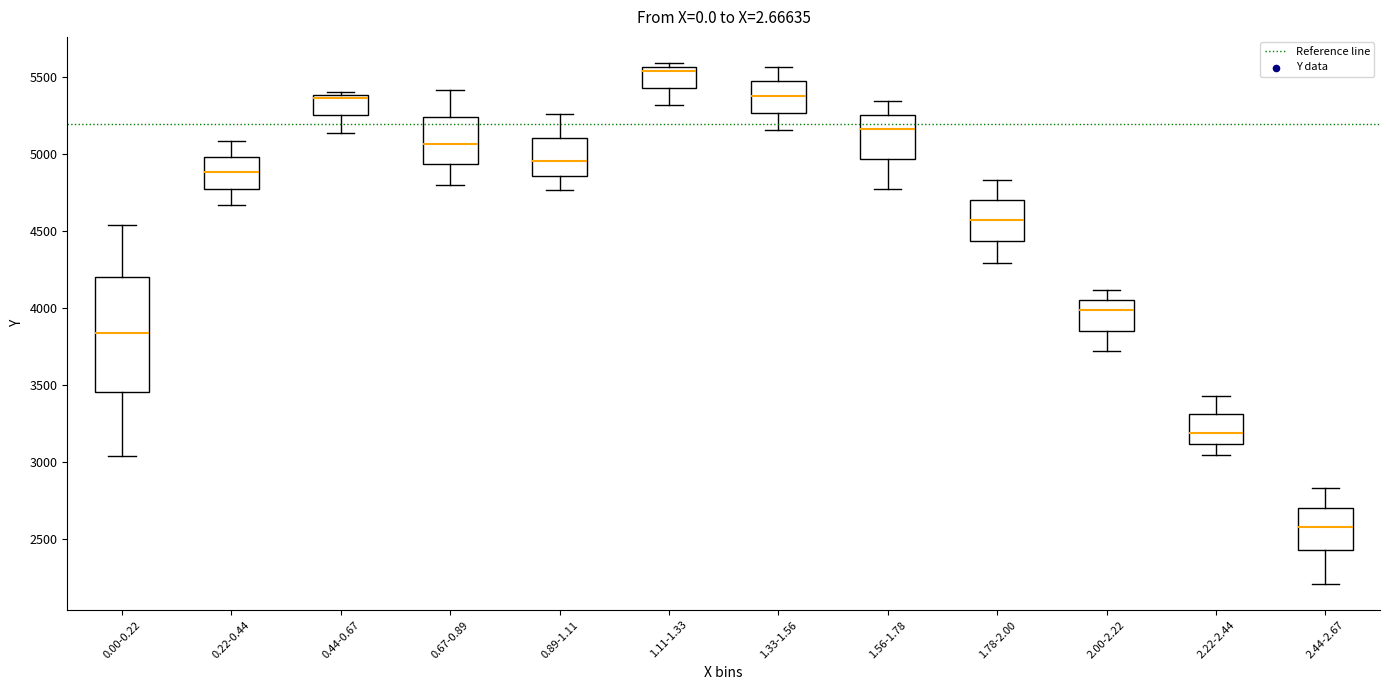

Which box has the lowest median line?

2.44-2.67